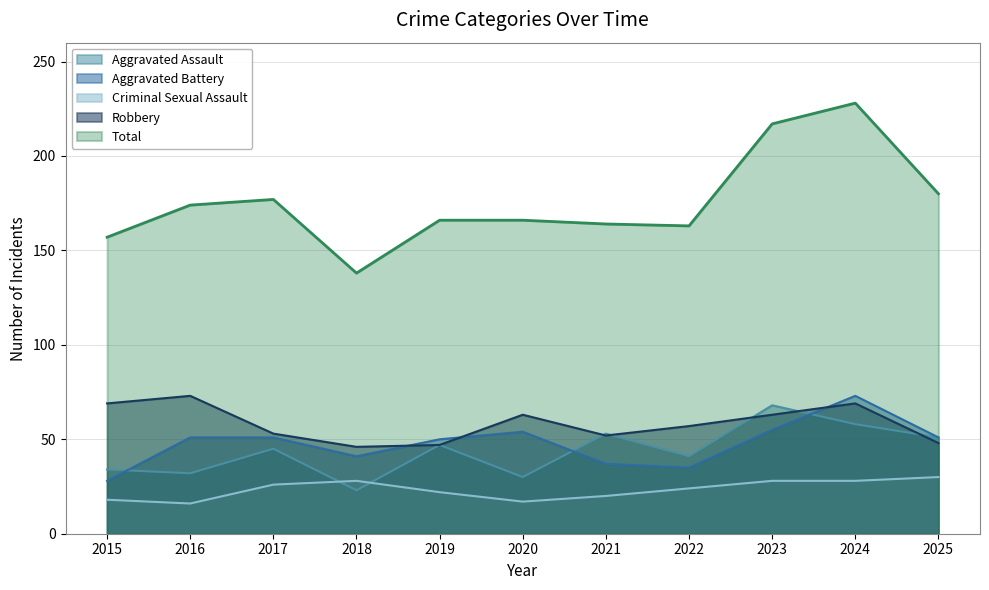

Which label corresponds to the largest value in the chart?

2024